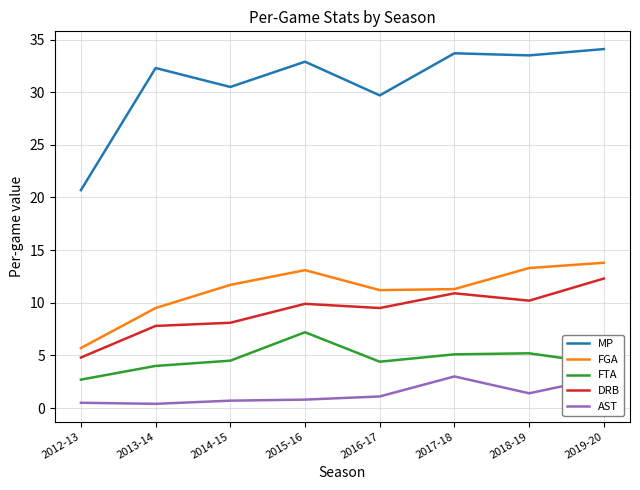

List the series in order of their peak value, highest first.

MP, FGA, DRB, FTA, AST